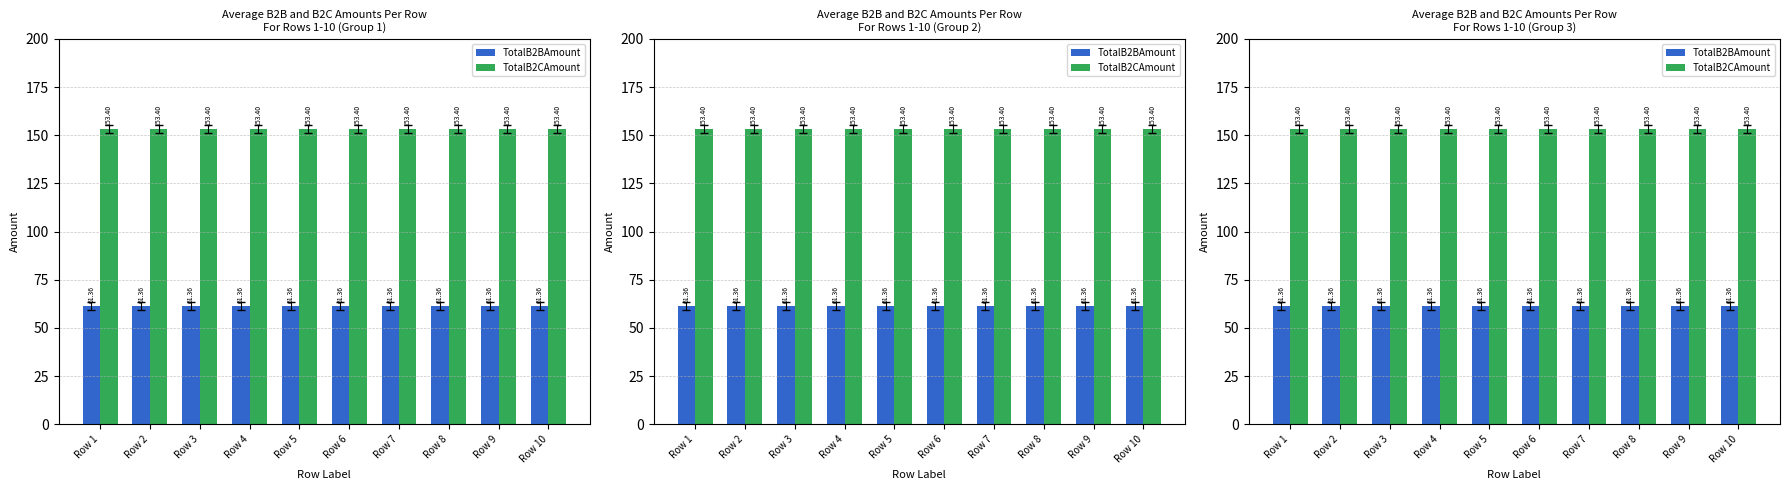

Is it true that TotalB2BAmount equals 84.8 at Row 7?

False